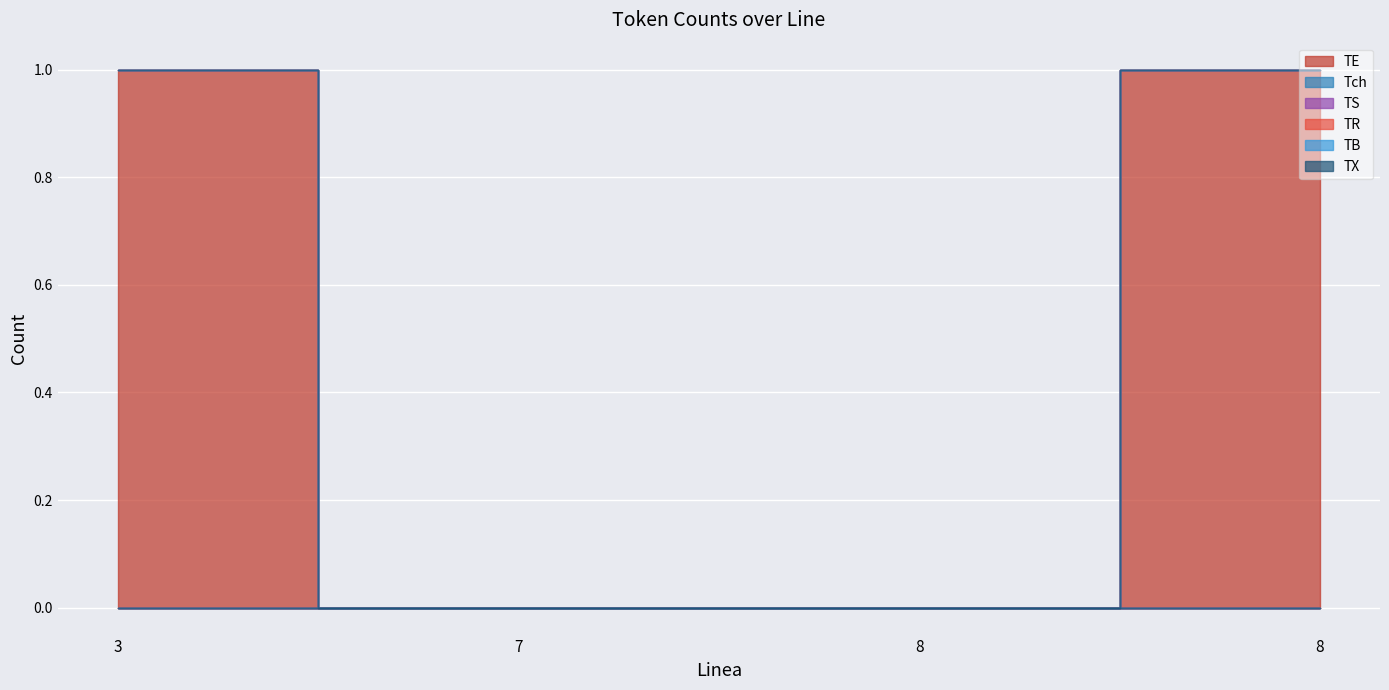

Reading left to right, transcribe all the data shown in this chart.

TE: 3.0=1	7.0=0	8.0=0	8.0=1
Tch: 3.0=0	7.0=0	8.0=0	8.0=0
TS: 3.0=0	7.0=0	8.0=0	8.0=0
TR: 3.0=0	7.0=0	8.0=0	8.0=0
TB: 3.0=0	7.0=0	8.0=0	8.0=0
TX: 3.0=0	7.0=0	8.0=0	8.0=0